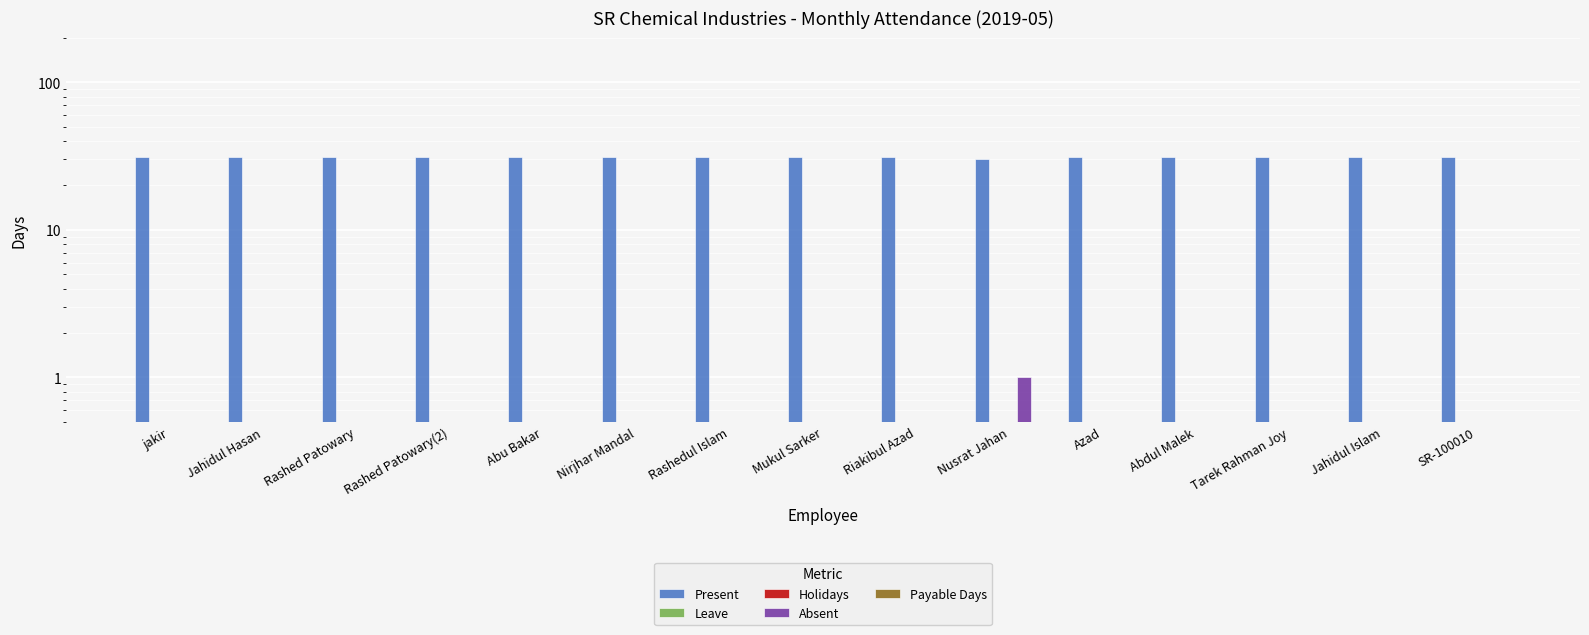

Reading left to right, extract all data points from this chart.

Present: jakir=31	Jahidul Hasan=31	Rashed Patowary=31	Rashed Patowary(2)=31	Abu Bakar=31	Nirjhar Mandal=31	Rashedul Islam=31	Mukul Sarker=31	Riakibul Azad=31	Nusrat Jahan=30	Azad=31	Abdul Malek=31	Tarek Rahman Joy=31	Jahidul Islam=31	SR-100010=31
Leave: jakir=0	Jahidul Hasan=0	Rashed Patowary=0	Rashed Patowary(2)=0	Abu Bakar=0	Nirjhar Mandal=0	Rashedul Islam=0	Mukul Sarker=0	Riakibul Azad=0	Nusrat Jahan=0	Azad=0	Abdul Malek=0	Tarek Rahman Joy=0	Jahidul Islam=0	SR-100010=0
Holidays: jakir=0	Jahidul Hasan=0	Rashed Patowary=0	Rashed Patowary(2)=0	Abu Bakar=0	Nirjhar Mandal=0	Rashedul Islam=0	Mukul Sarker=0	Riakibul Azad=0	Nusrat Jahan=0	Azad=0	Abdul Malek=0	Tarek Rahman Joy=0	Jahidul Islam=0	SR-100010=0
Absent: jakir=0	Jahidul Hasan=0	Rashed Patowary=0	Rashed Patowary(2)=0	Abu Bakar=0	Nirjhar Mandal=0	Rashedul Islam=0	Mukul Sarker=0	Riakibul Azad=0	Nusrat Jahan=1	Azad=0	Abdul Malek=0	Tarek Rahman Joy=0	Jahidul Islam=0	SR-100010=0
Payable Days: jakir=0	Jahidul Hasan=0	Rashed Patowary=0	Rashed Patowary(2)=0	Abu Bakar=0	Nirjhar Mandal=0	Rashedul Islam=0	Mukul Sarker=0	Riakibul Azad=0	Nusrat Jahan=0	Azad=0	Abdul Malek=0	Tarek Rahman Joy=0	Jahidul Islam=0	SR-100010=0